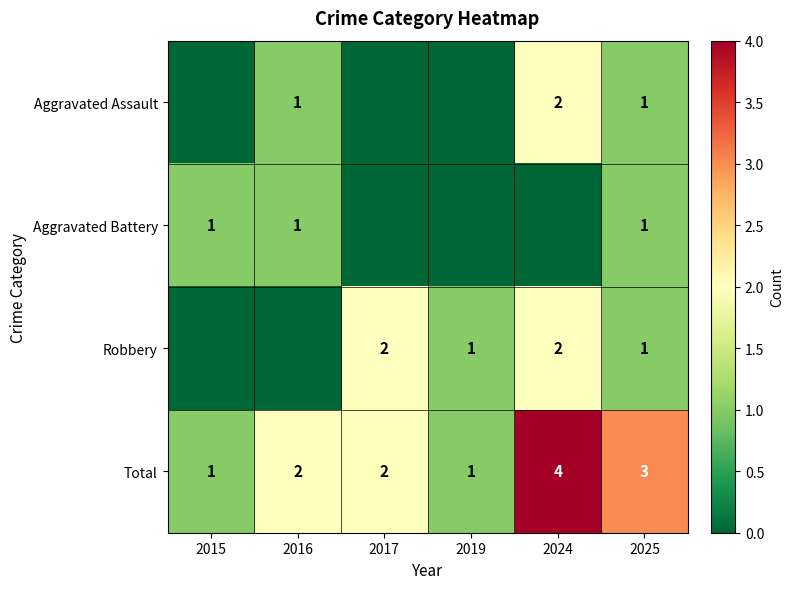

Count the Total values in the range 1 to 3.

5